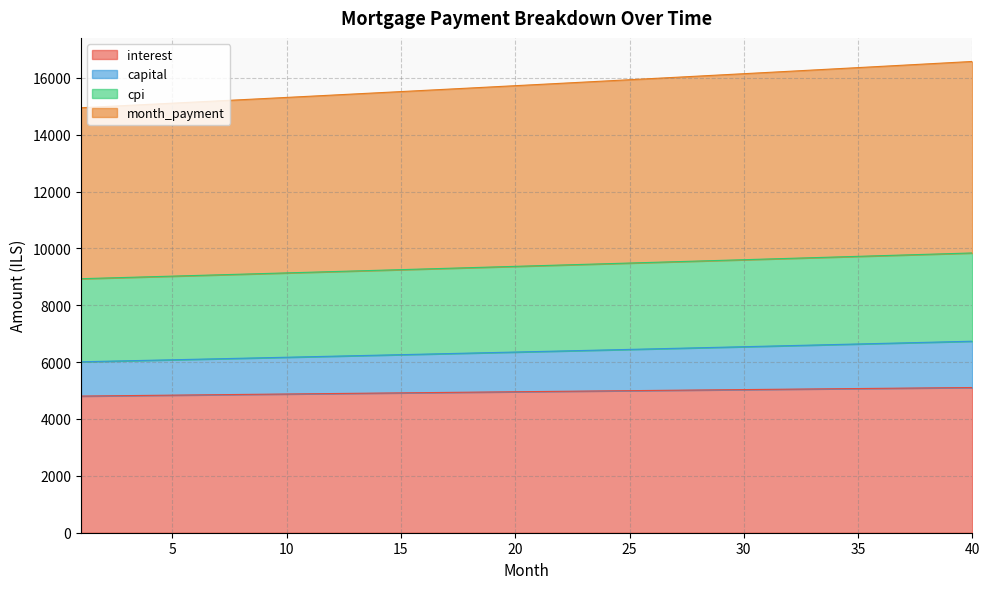

Reading right to left, what are all the values shown in this chart?

interest: 40=5106.7	39=5099.6	38=5092.5	37=5085.3	36=5078.1	35=5070.8	34=5063.5	33=5056.2	32=5048.8	31=5041.4	30=5034.0	29=5026.5	28=5019.0	27=5011.5	26=5003.9	25=4996.3	24=4988.7	23=4981.0	22=4973.3	21=4965.6	20=4957.8	19=4950.1	18=4942.3	17=4934.4	16=4926.6	15=4918.7	14=4910.8	13=4902.8	12=4894.8	11=4886.8	10=4878.8	9=4870.8	8=4862.7	7=4854.6	6=4846.5	5=4838.4	4=4830.2	3=4822.1	2=4813.9	1=4805.6
capital: 40=6735.2	39=6715.6	38=6696.0	37=6676.6	36=6657.1	35=6637.8	34=6618.5	33=6599.2	32=6580.0	31=6560.9	30=6541.8	29=6522.8	28=6503.8	27=6484.9	26=6466.1	25=6447.3	24=6428.5	23=6409.8	22=6391.2	21=6372.6	20=6354.1	19=6335.6	18=6317.1	17=6298.8	16=6280.5	15=6262.2	14=6244.0	13=6225.8	12=6207.7	11=6189.7	10=6171.7	9=6153.7	8=6135.8	7=6118.0	6=6100.2	5=6082.4	4=6064.8	3=6047.1	2=6029.5	1=6012.0
cpi: 40=9838.9	39=9815.0	38=9791.1	37=9767.3	36=9743.5	35=9719.8	34=9696.1	33=9672.4	32=9648.8	31=9625.2	30=9601.6	29=9578.1	28=9554.5	27=9531.1	26=9507.6	25=9484.2	24=9460.9	23=9437.6	22=9414.3	21=9391.0	20=9367.8	19=9344.6	18=9321.5	17=9298.4	16=9275.3	15=9252.2	14=9229.2	13=9206.3	12=9183.4	11=9160.5	10=9137.6	9=9114.8	8=9092.0	7=9069.3	6=9046.6	5=9023.9	4=9001.3	3=8978.7	2=8956.2	1=8933.7
month_payment: 40=16574.0	39=16530.5	38=16487.2	37=16443.9	36=16400.7	35=16357.6	34=16314.6	33=16271.6	32=16228.8	31=16186.1	30=16143.4	29=16100.9	28=16058.4	27=16016.0	26=15973.7	25=15931.5	24=15889.4	23=15847.4	22=15805.4	21=15763.6	20=15721.8	19=15680.2	18=15638.6	17=15597.1	16=15555.7	15=15514.4	14=15473.2	13=15432.1	12=15391.1	11=15350.1	10=15309.3	9=15268.5	8=15227.8	7=15187.3	6=15146.8	5=15106.4	4=15066.1	3=15025.8	2=14985.7	1=14945.6